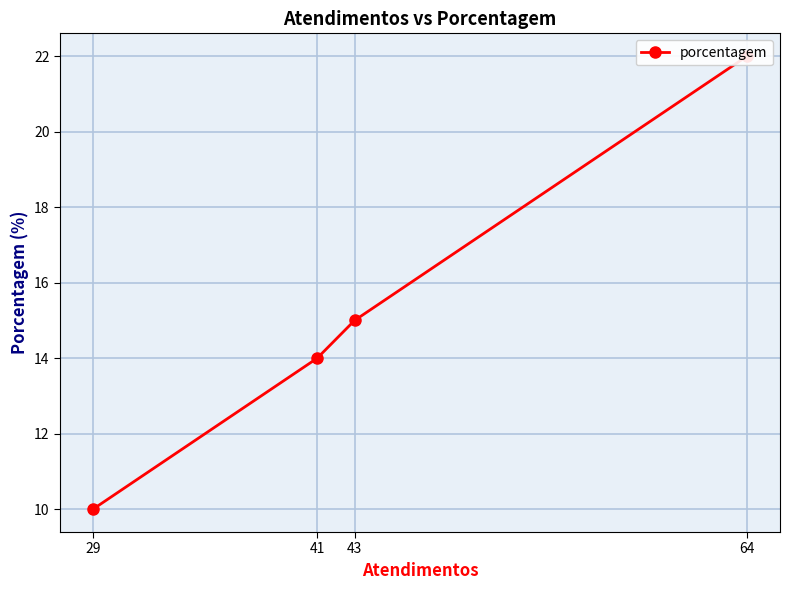

What value does the data have at 29?

10